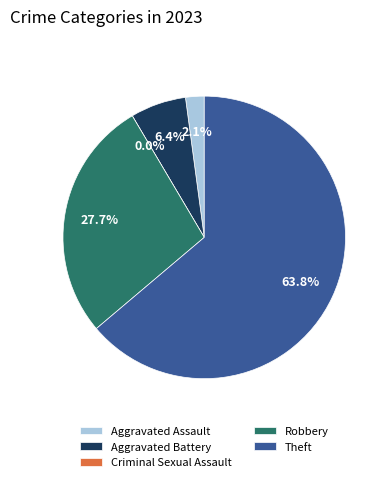

To the nearest percent, what is the difference between the largest and smallest slice percentages?

64%